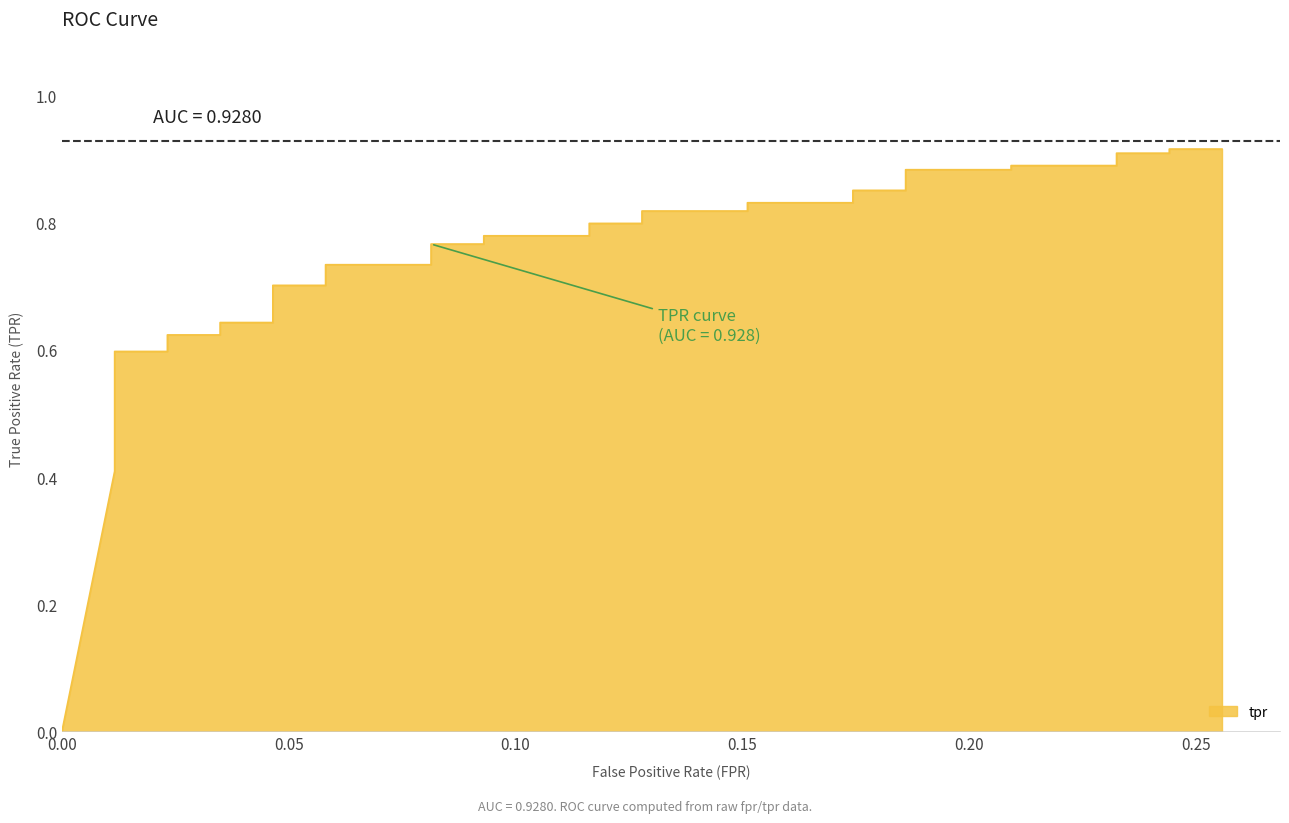

How many data points does each series have?

40